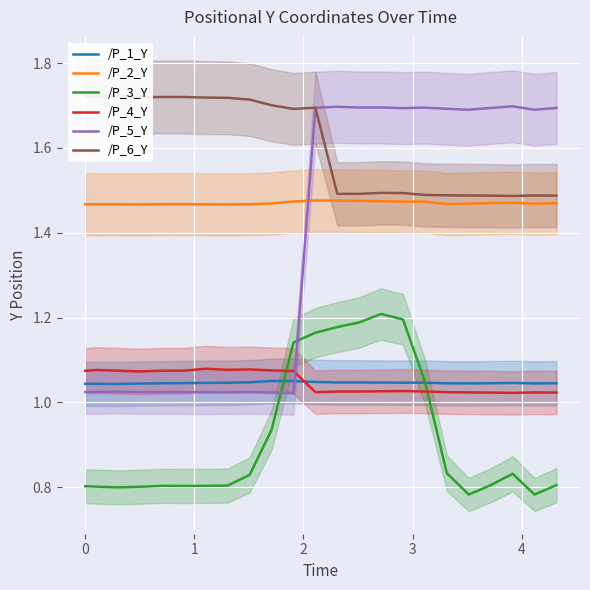

After their last crossing, which series has the higher values: /P_2_Y or /P_5_Y?

/P_5_Y